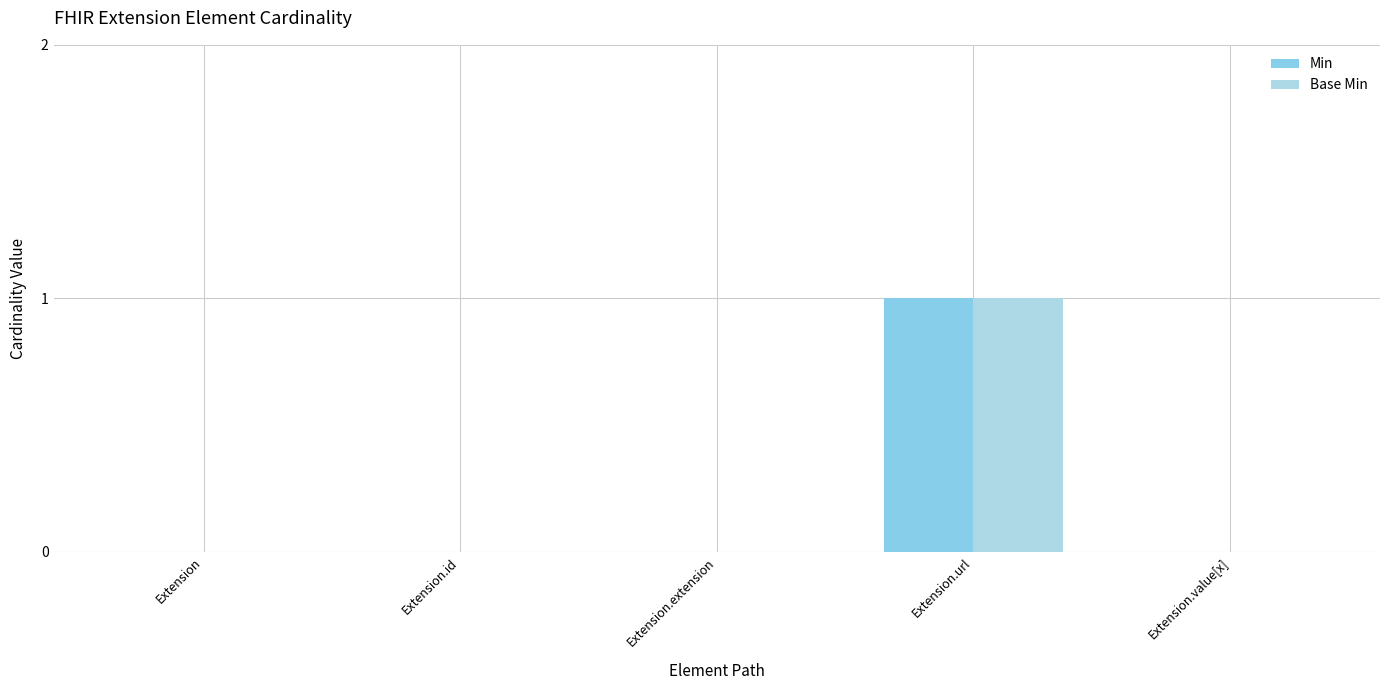

Reading right to left, extract all data points from this chart.

Min: Extension.value[x]=0	Extension.url=1	Extension.extension=0	Extension.id=0	Extension=0
Base Min: Extension.value[x]=0	Extension.url=1	Extension.extension=0	Extension.id=0	Extension=0